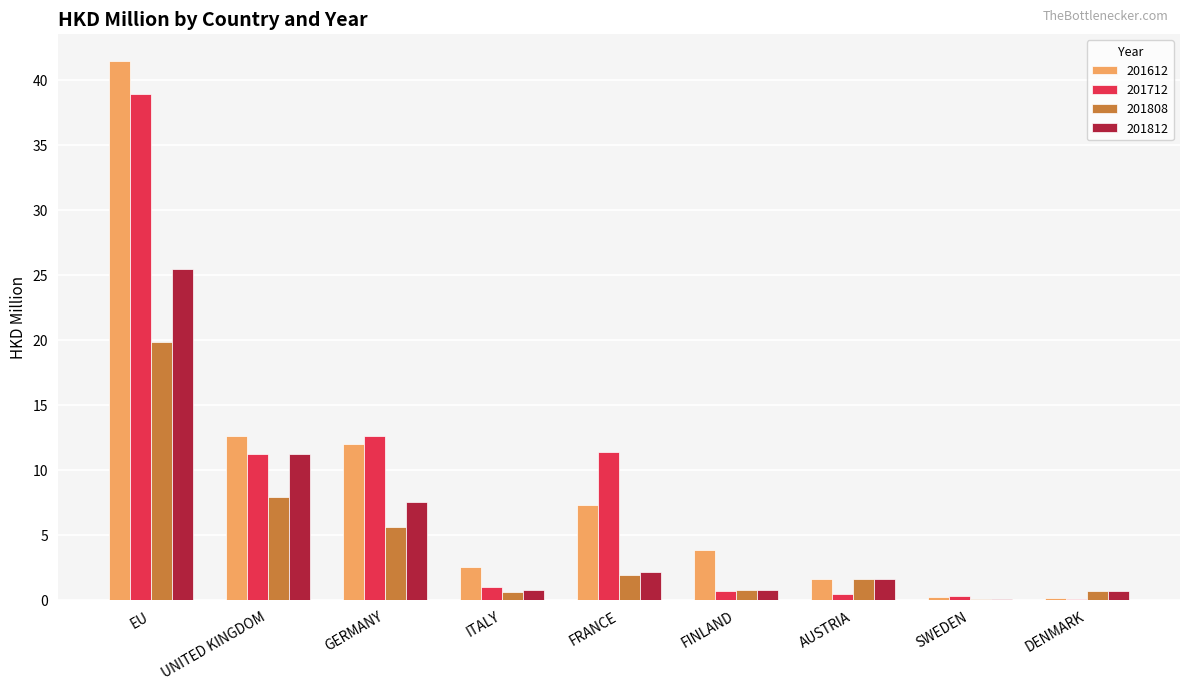

What is the highest value of the 201812 series?

25.5